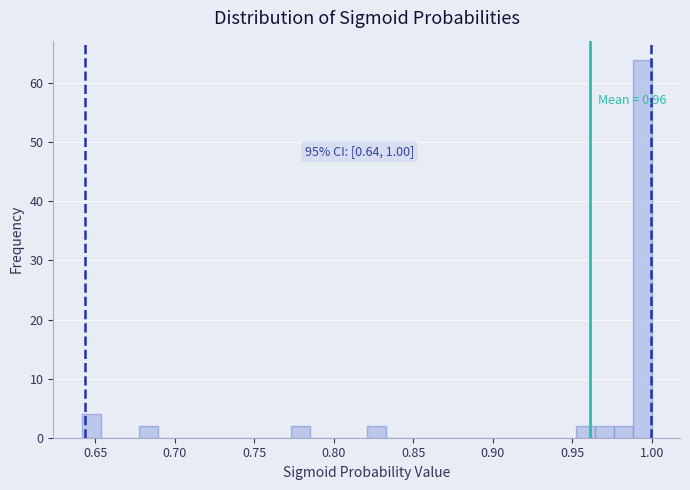

Around what value on the x-axis is the tallest bar? Give the approximate position of its centre, as read against the axis.

0.995